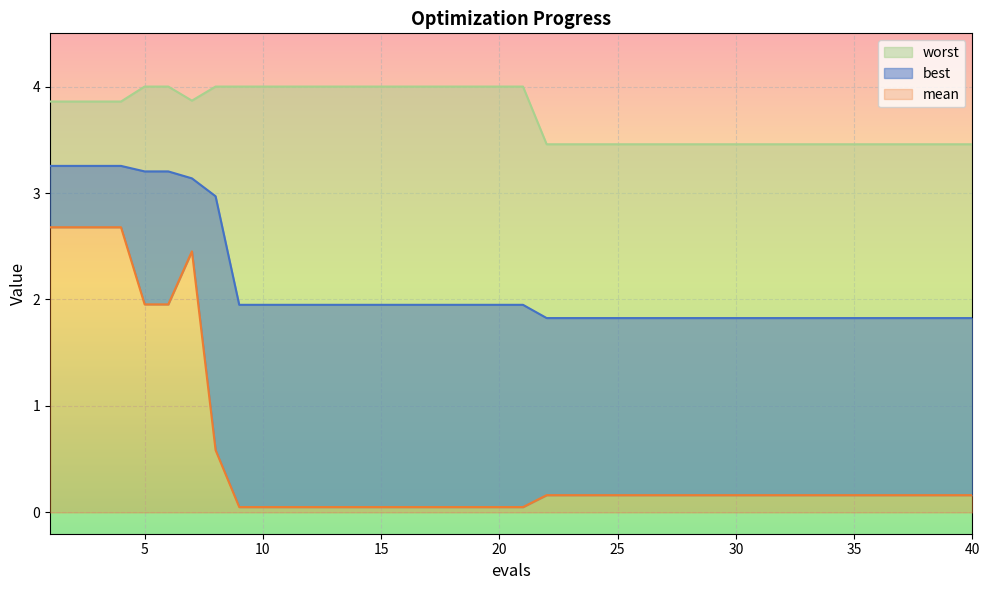

What is the greatest value displayed?

4.0